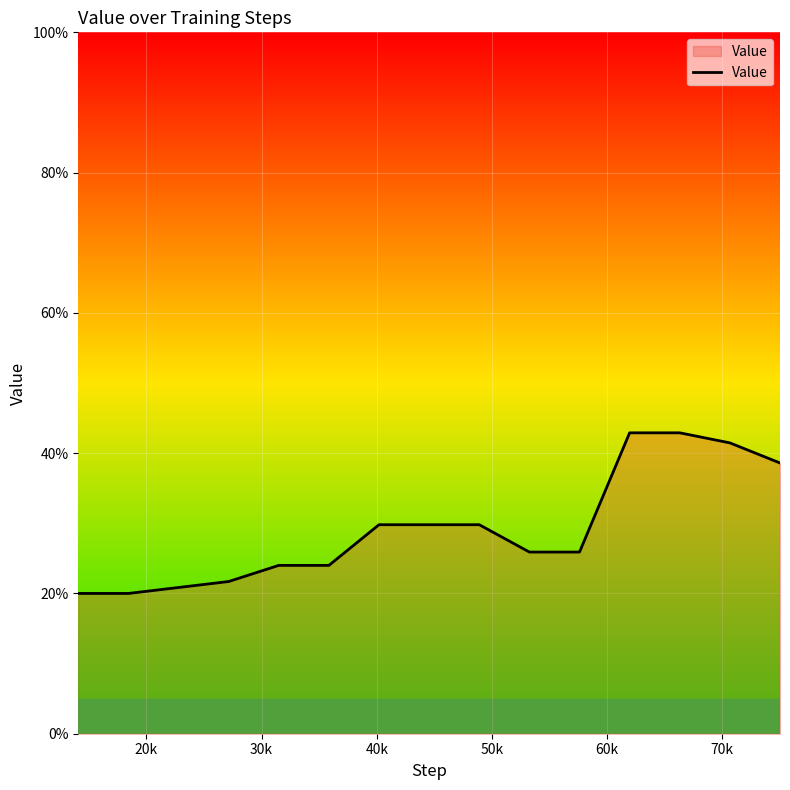

What is the maximum value shown in the chart?

42.9